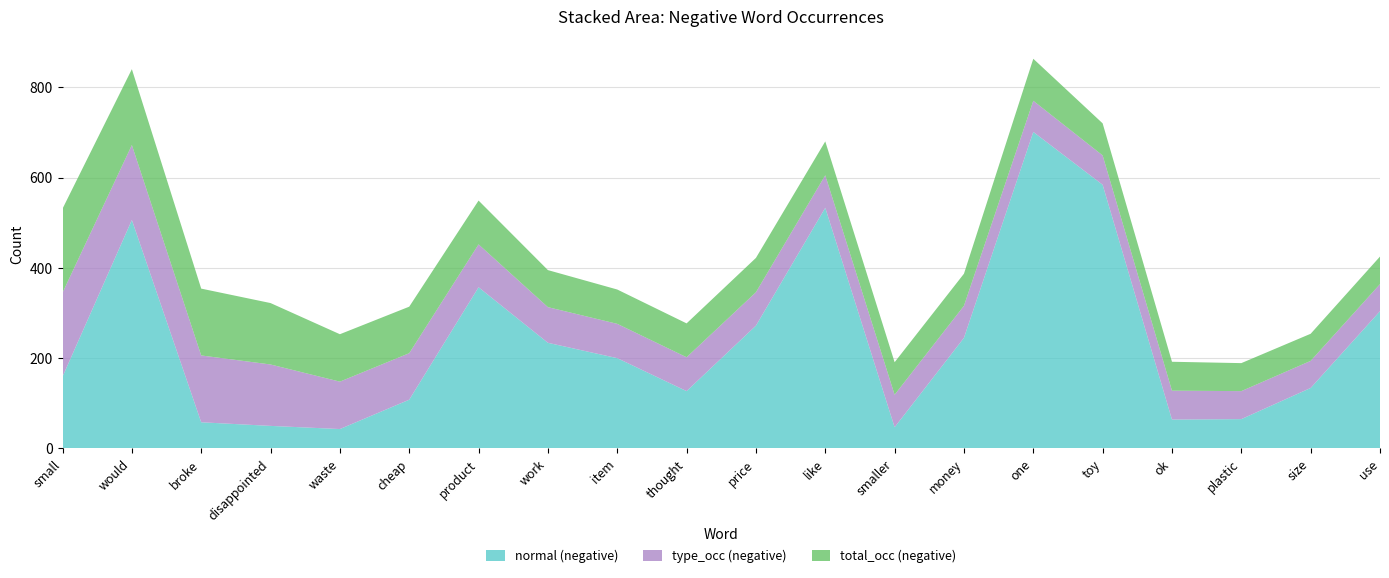

Reading left to right, what are all the values shown in this chart?

normal (negative): 159	506	58	50	43	108	357	234	200	127	272	533	47	245	701	584	64	65	134	304
type_occ (negative): 186	166	148	136	105	103	95	79	76	75	74	72	72	71	69	65	64	62	60	60
total_occ (negative): 186	168	148	136	105	103	97	82	76	75	76	75	72	71	93	71	64	62	60	61